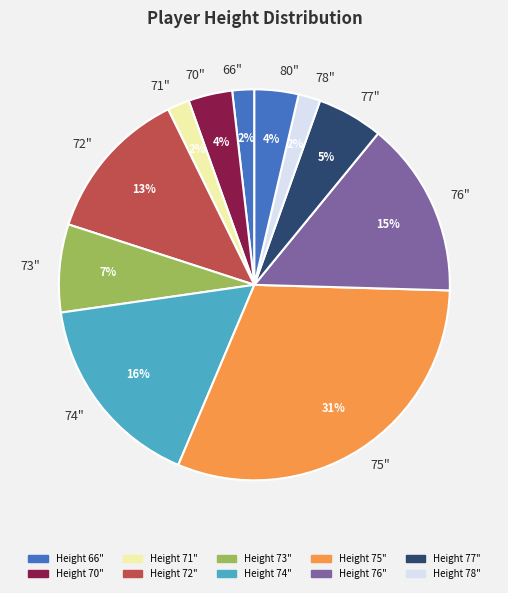

Which has a higher value, 73" or 72"?

72"